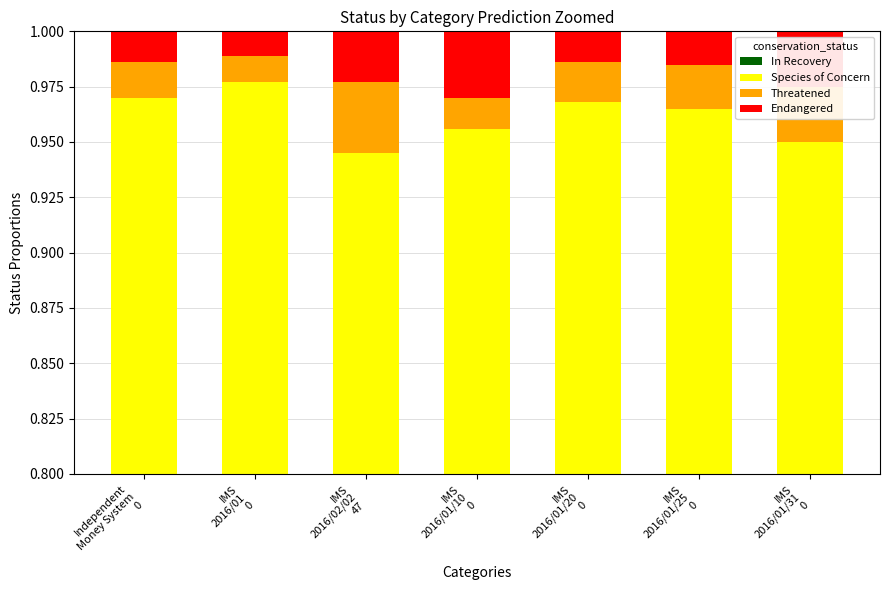

How many bars are there in each group?

4